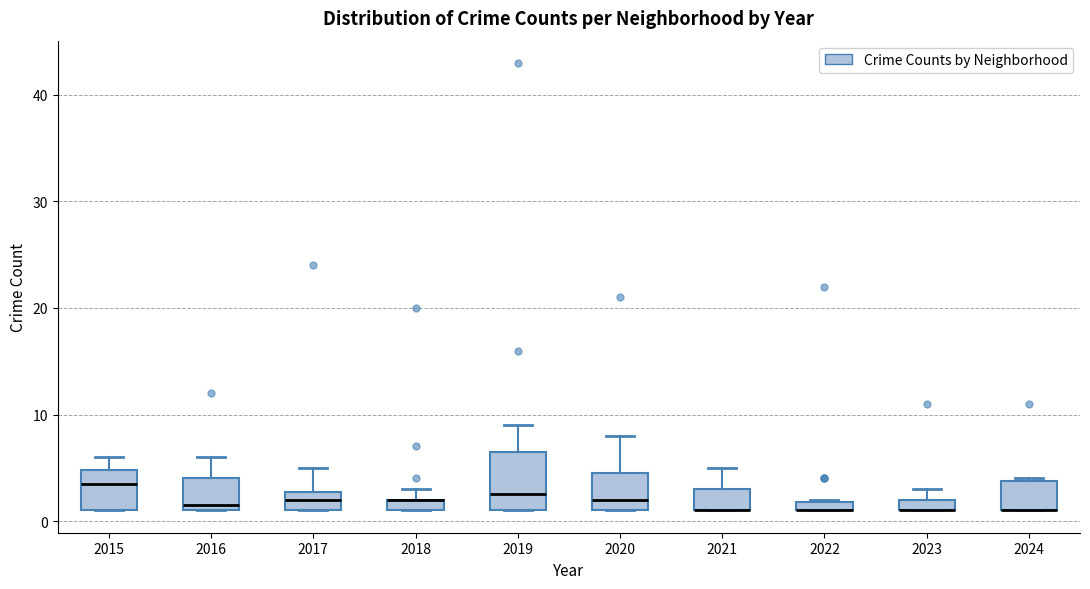

Where is the lower edge of the box at x = 2021 on the y-axis? The values are not printed on the chart, so give them approximately, as read against the axis.

1